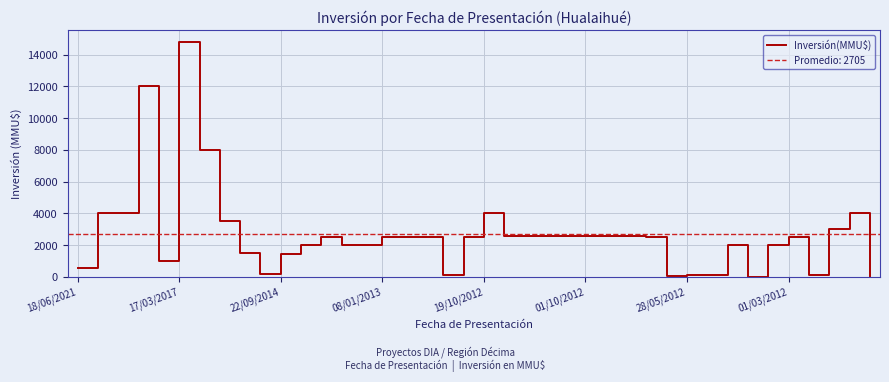

What is the maximum value for Inversión(MMU$)?

14800